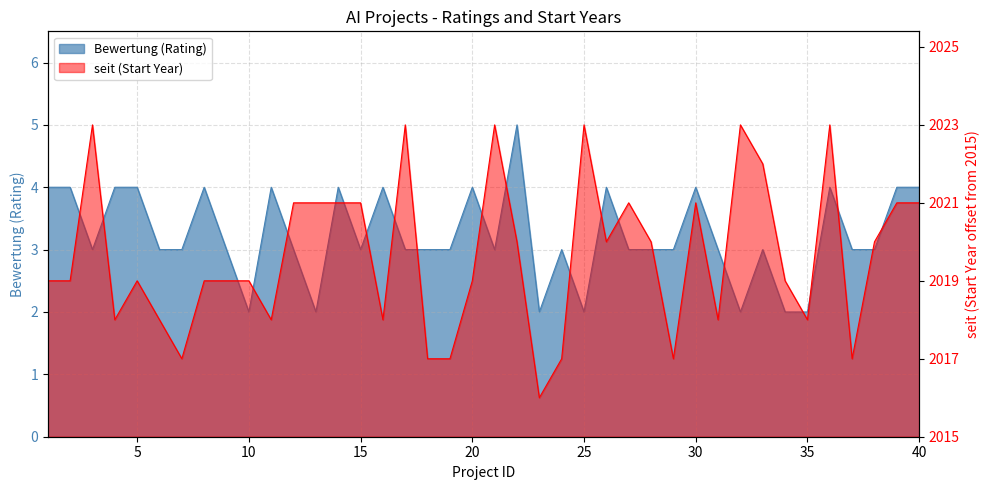

What is the maximum value shown in the chart?

8